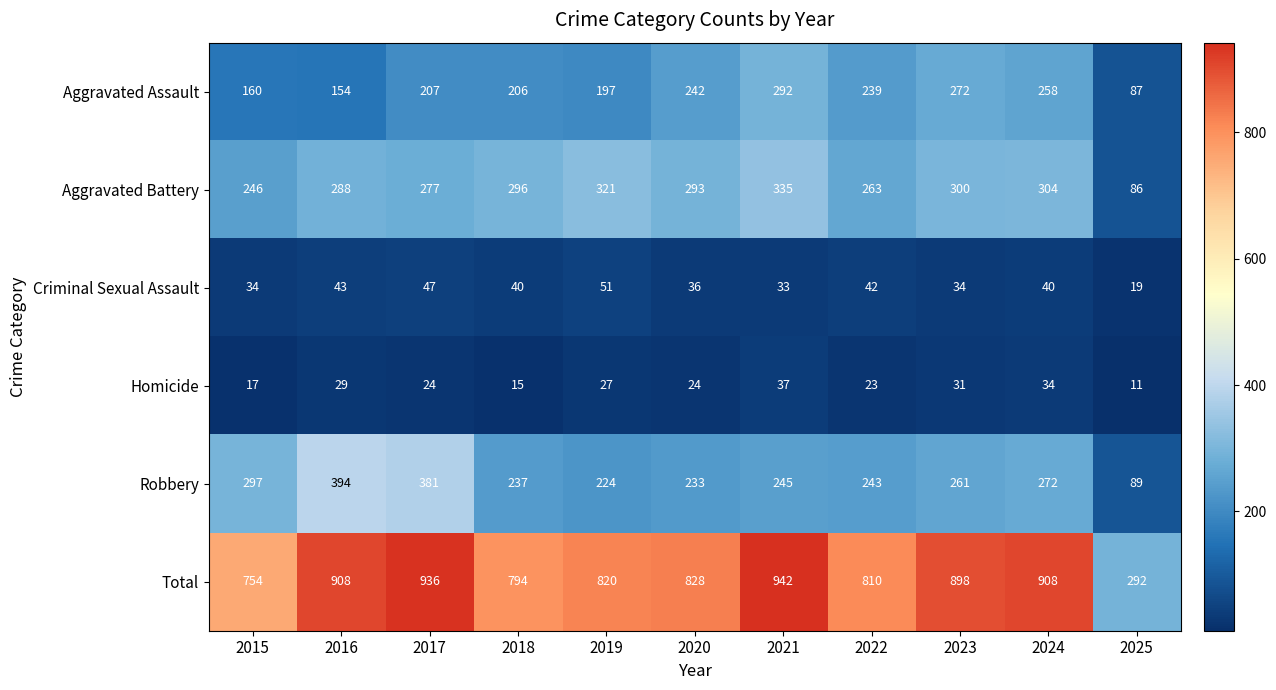

What is the maximum value shown in the chart?

942